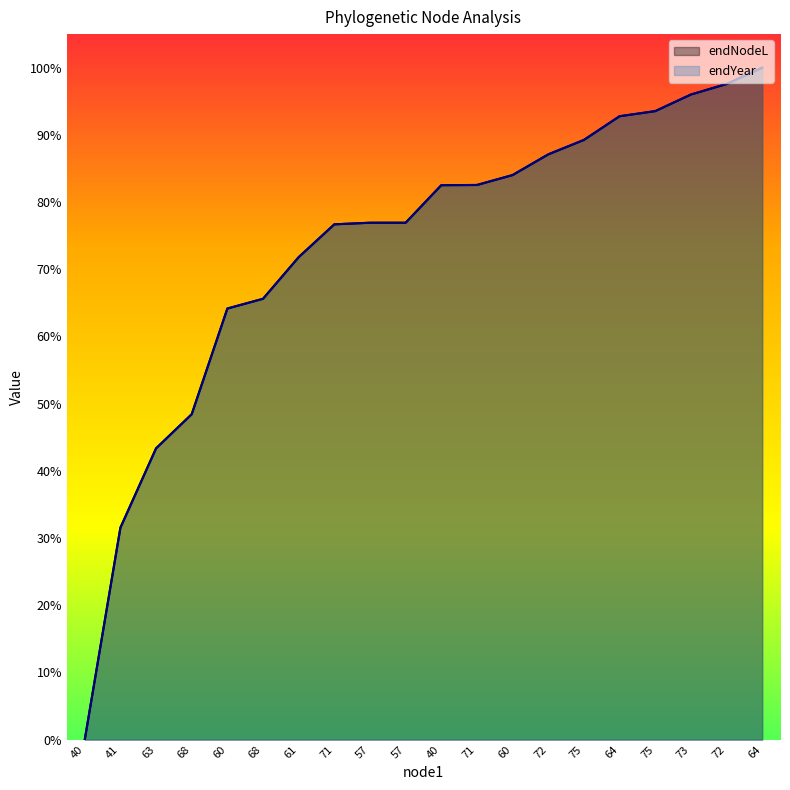

What is the value of the endNodeL point at the 5th from the left?

0.6